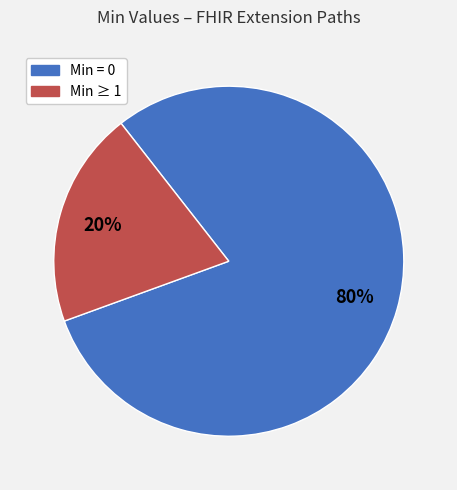

How many slices are in this pie chart?

2